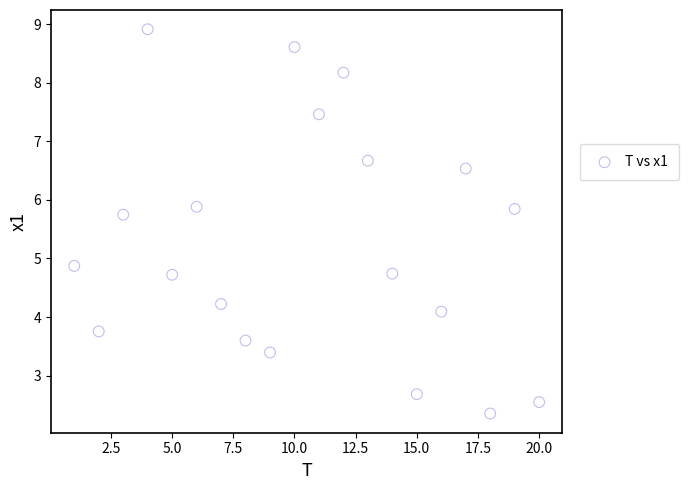

What Y value in the scatter plot is closest to 5?

4.9